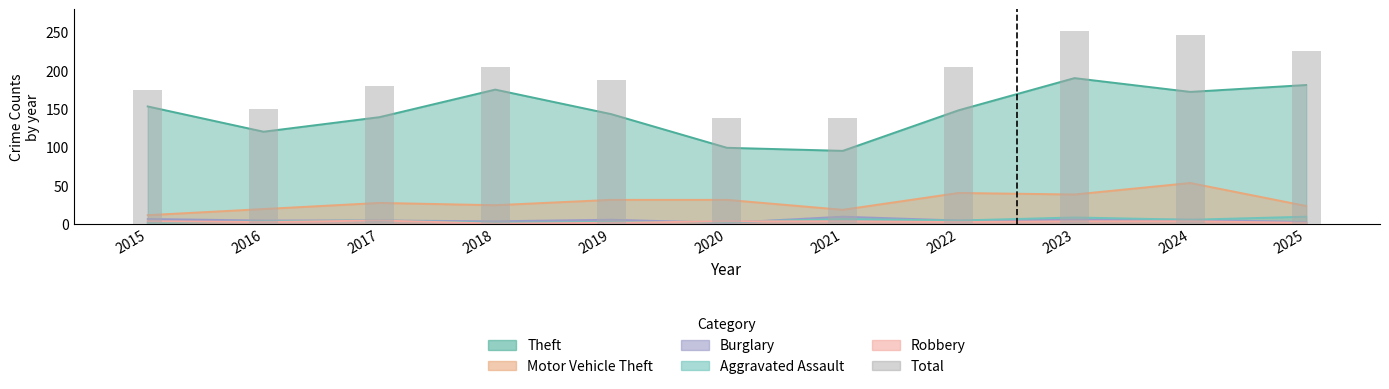

Which category has the highest value across all series?

2023